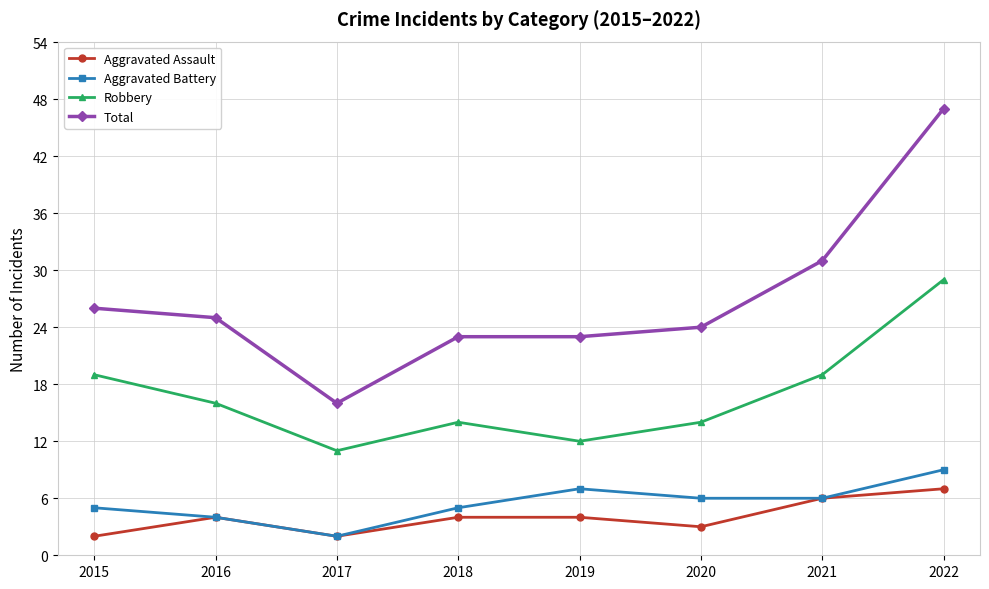

What is the difference between the Robbery values at 2016 and 2020?

2